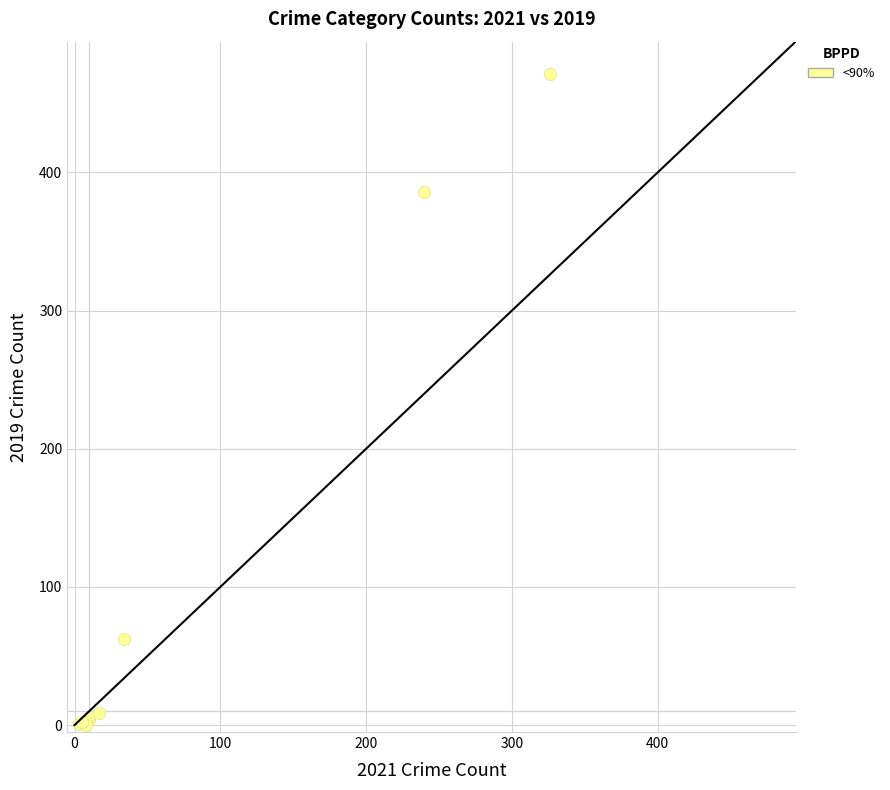

What Y value in the scatter plot is closest to 235?

386